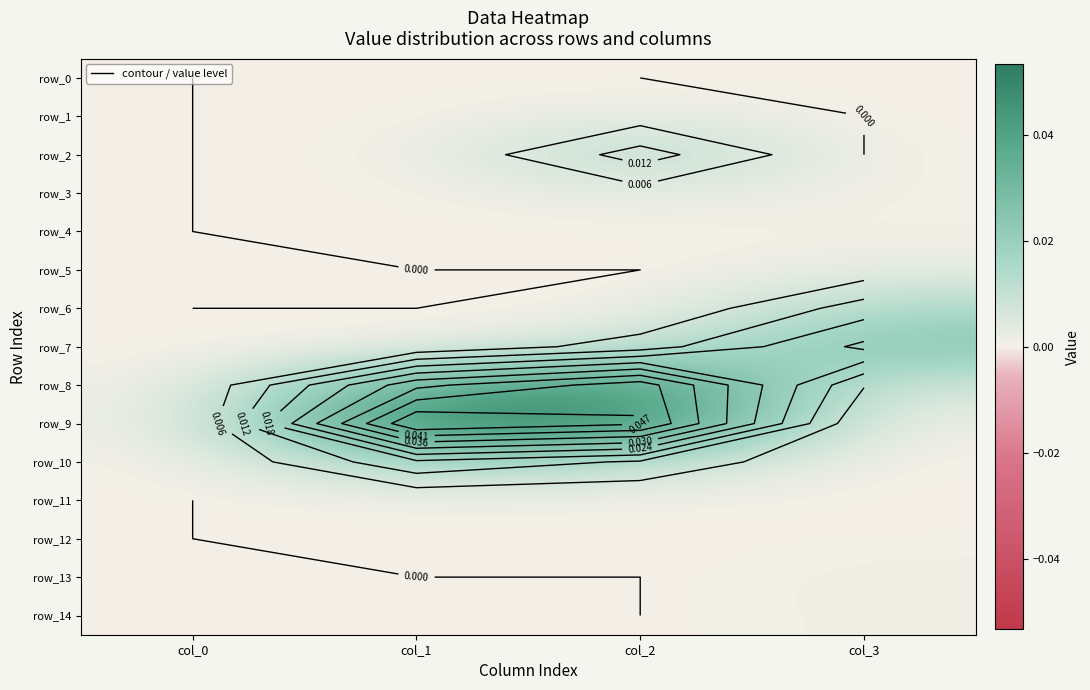

The row_9 series shows 0.0 at col_0. True or false?

True